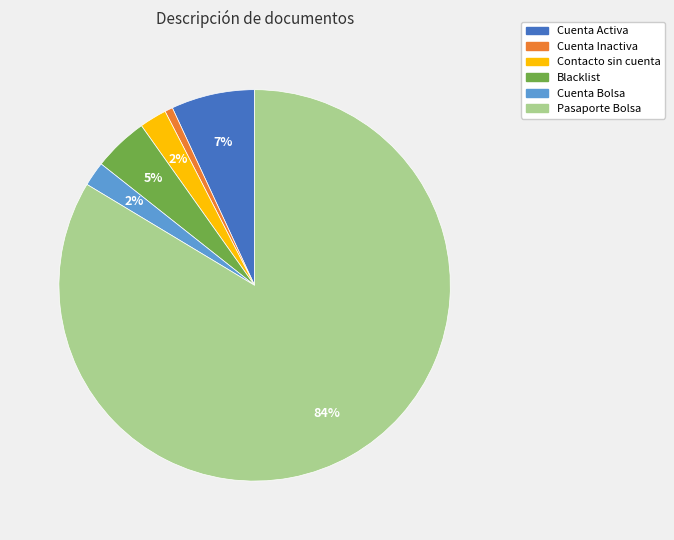

What is the largest slice in the pie chart?

Pasaporte Bolsa